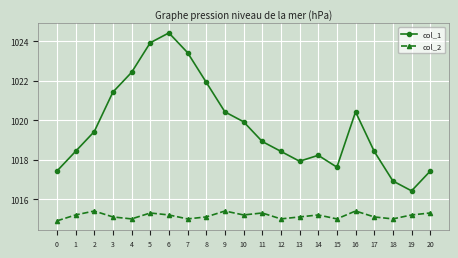

Between 0 and 8, which series saw the biggest shift?

col_1